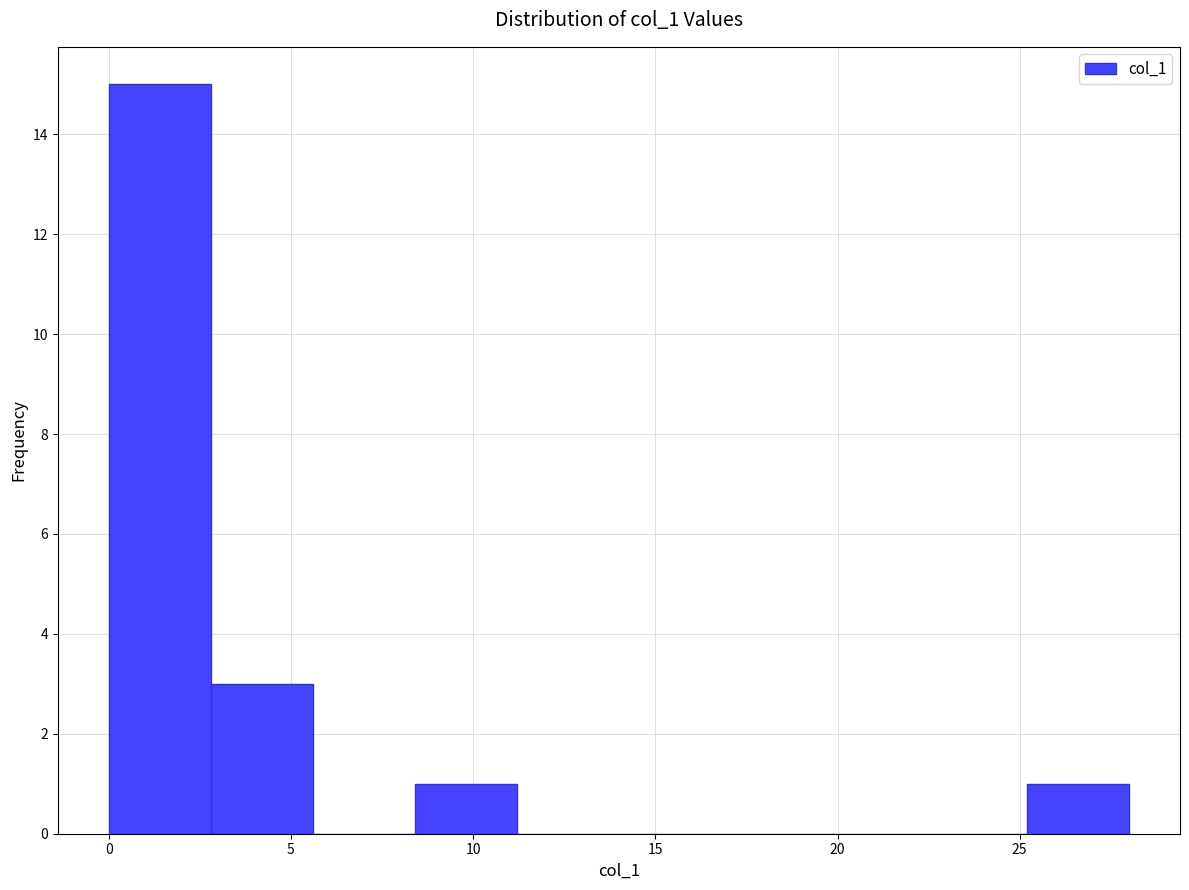

Over which range of the x-axis is the bar tallest?

0.0 to 2.8